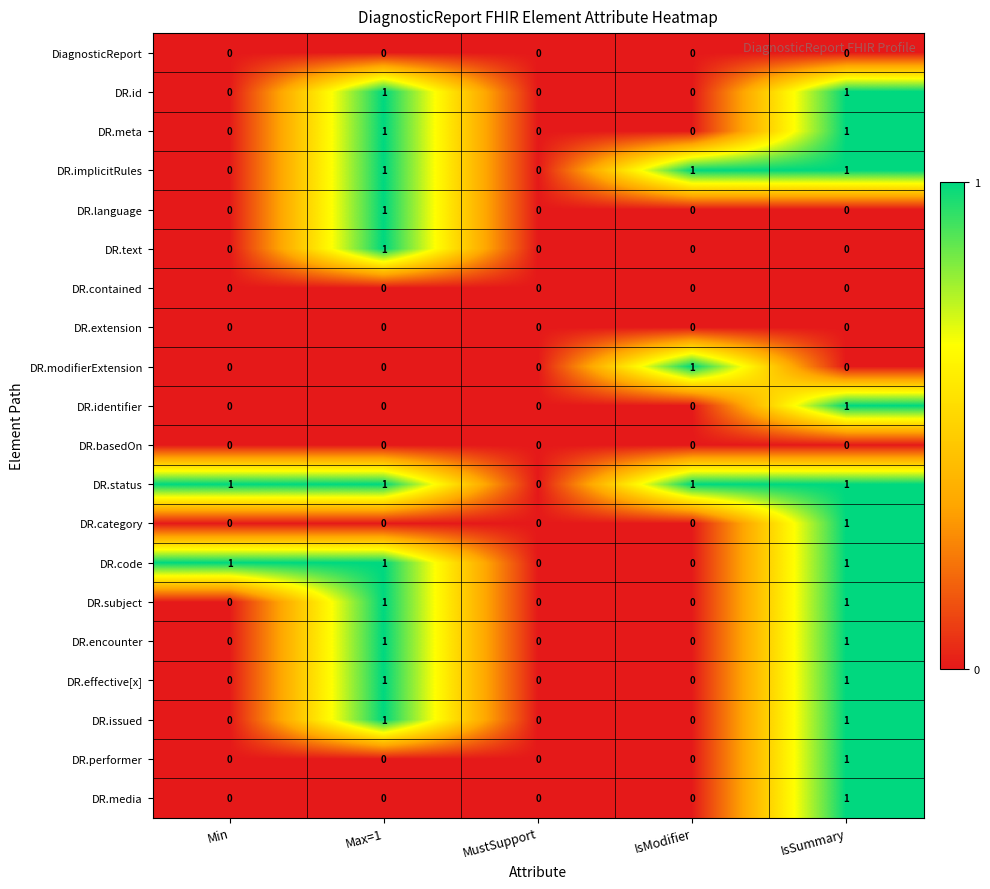

The value of DR.contained at IsModifier is 0. True or false?

True